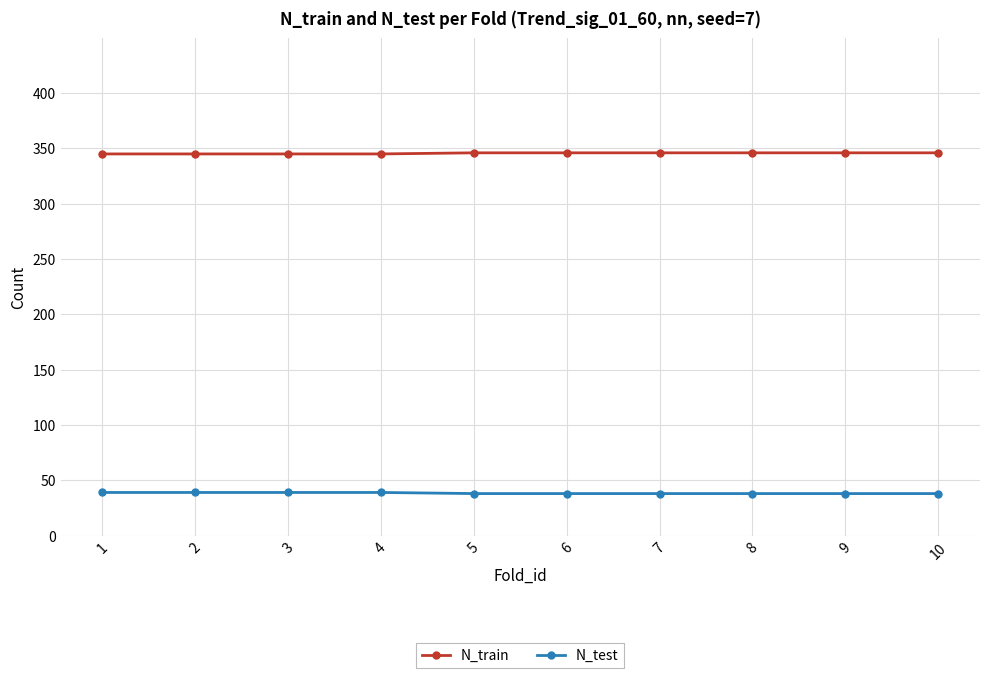

Count the number of data series in this chart.

2